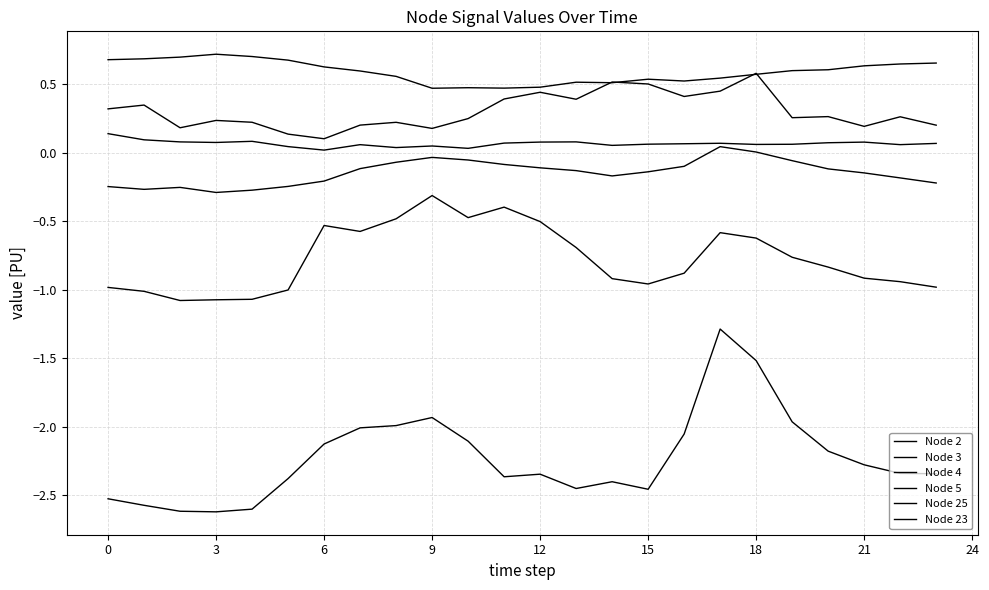

Is this an area chart (filled region under the line)?

No